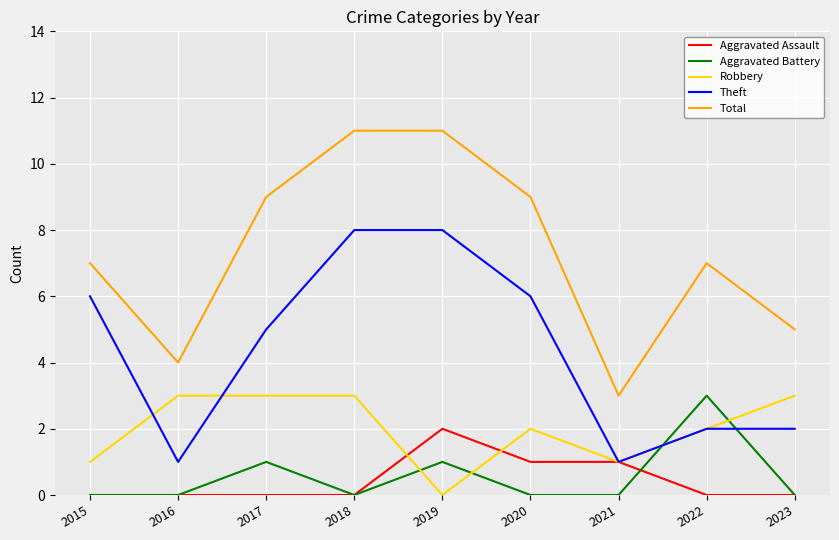

What is the total value across all series at 2015?

14